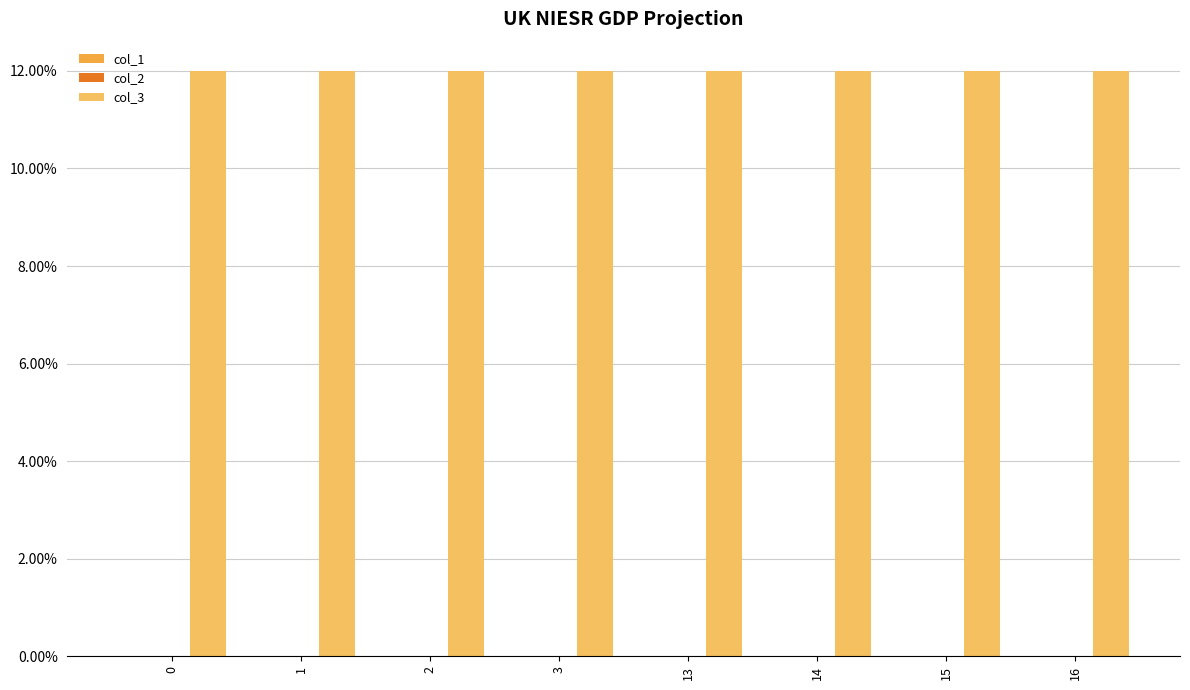

Reading left to right, extract all data points from this chart.

col_1: 0	0	0	0	0	0	0	0
col_2: 0	0	0	0	0	0	0	0
col_3: 12	12	12	12	12	12	12	12